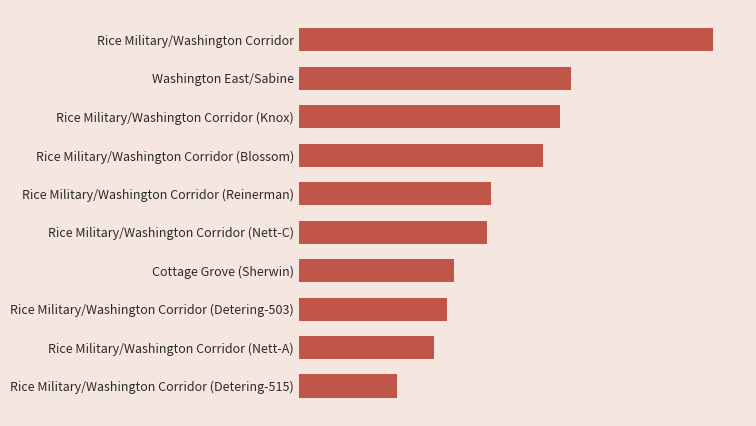

Does the chart contain any negative values?

No